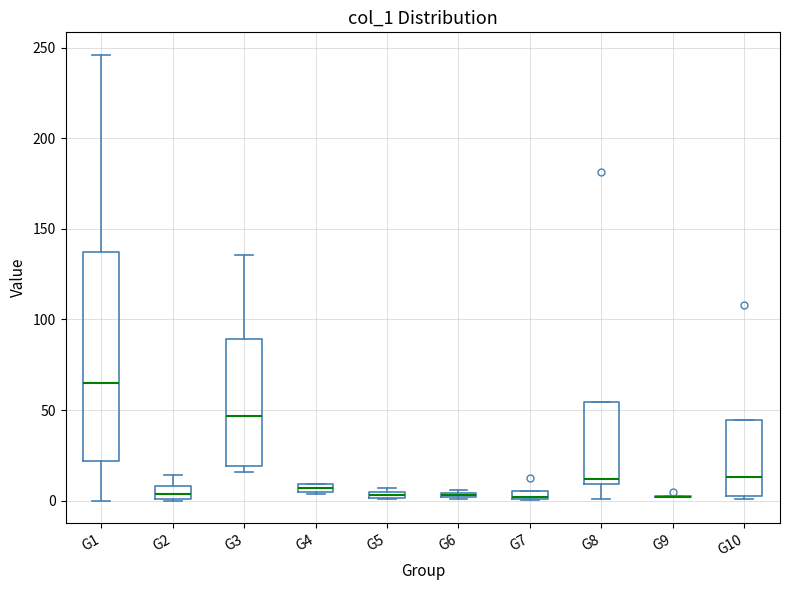

Which box is the tallest, from its lower edge to its upper edge?

G1